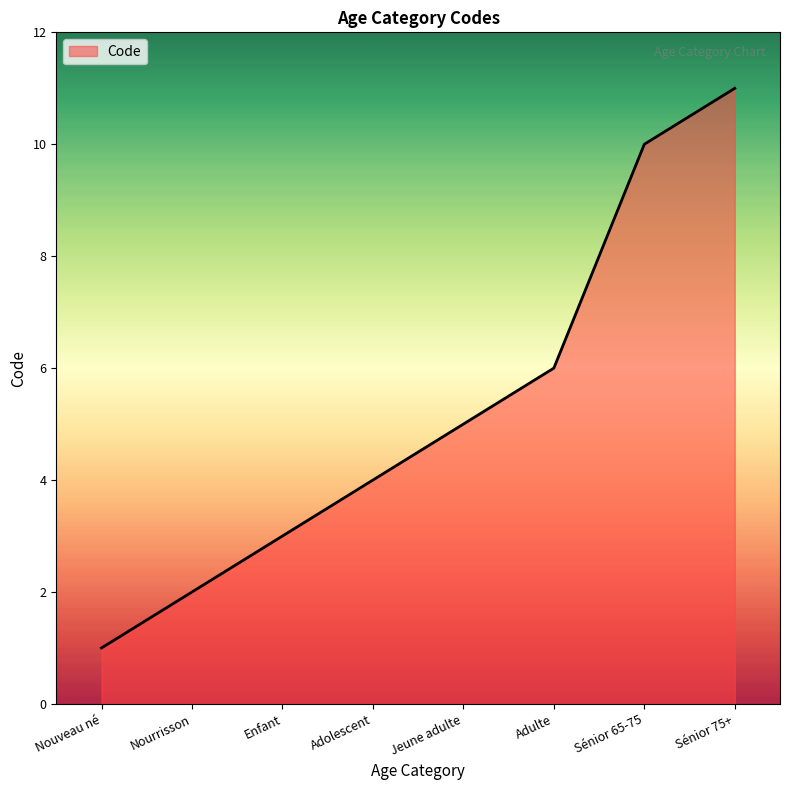

What is the difference between the maximum and minimum values?

10